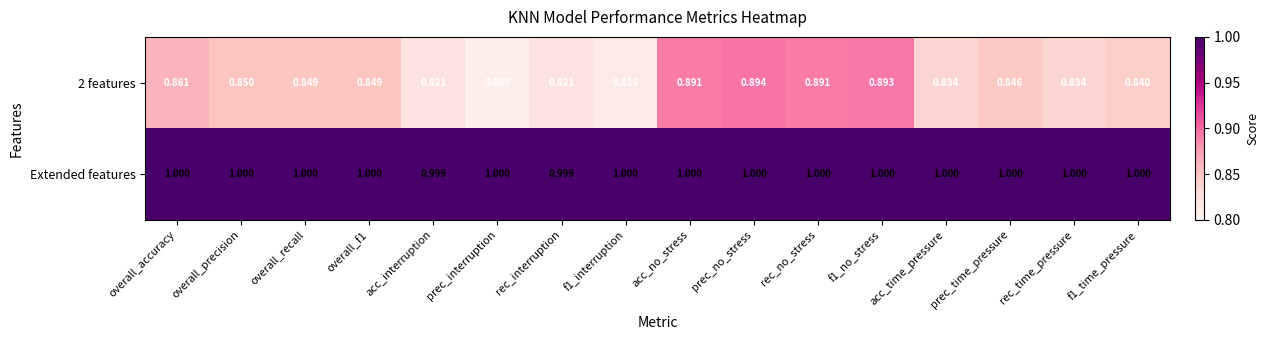

Which category has the lowest value across all series?

prec_interruption